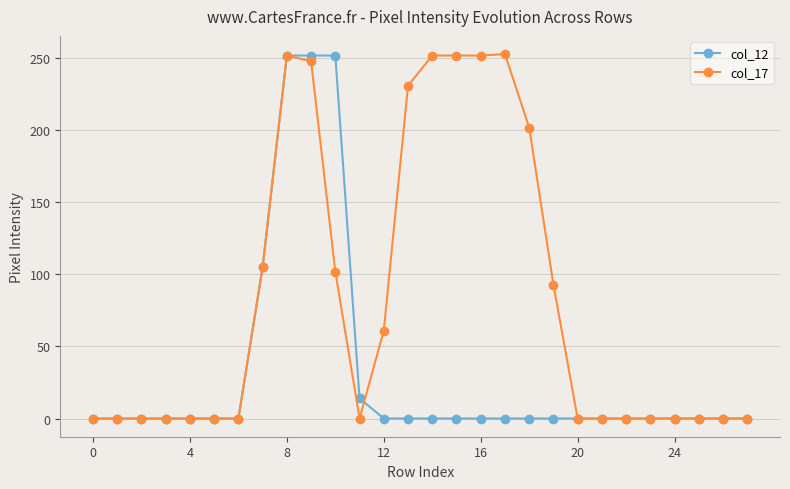

Rank the series by their average value, from lowest to highest.

col_12, col_17